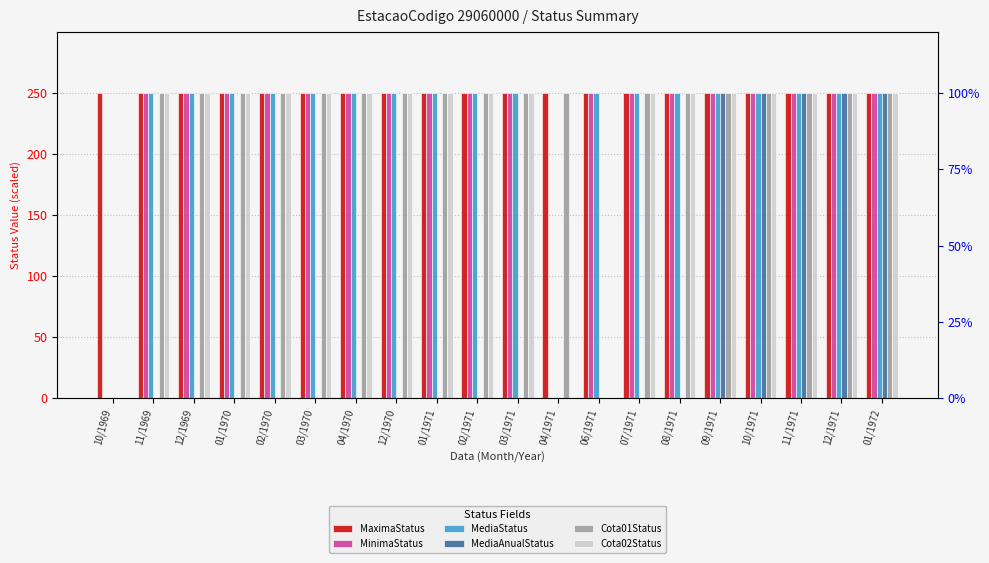

Does the chart contain stacked bars?

No